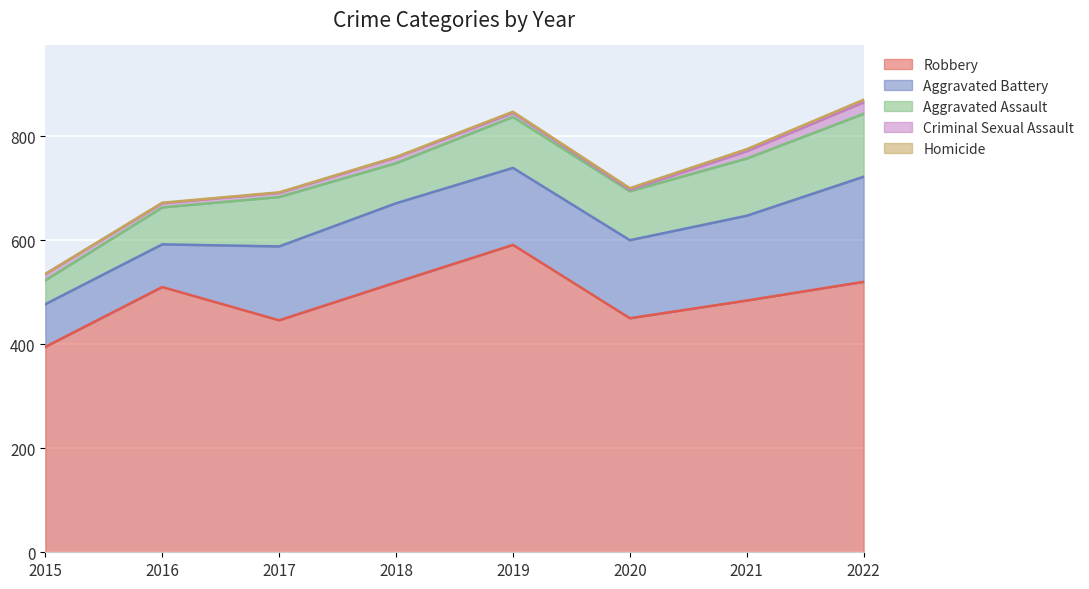

What is the value of the Aggravated Battery point at the 6th from the left?

150